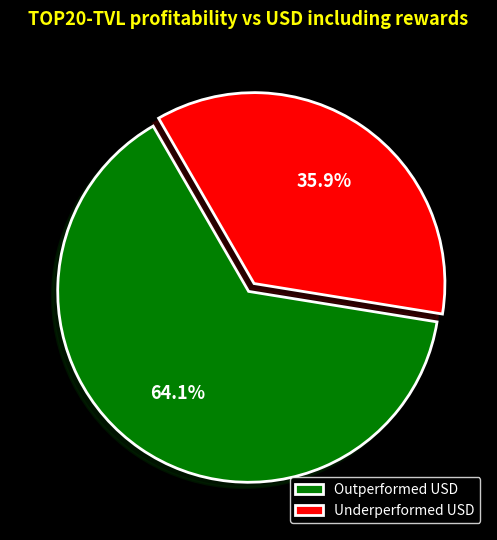

What percentage do Outperformed USD and Underperformed USD together represent?

100.0%